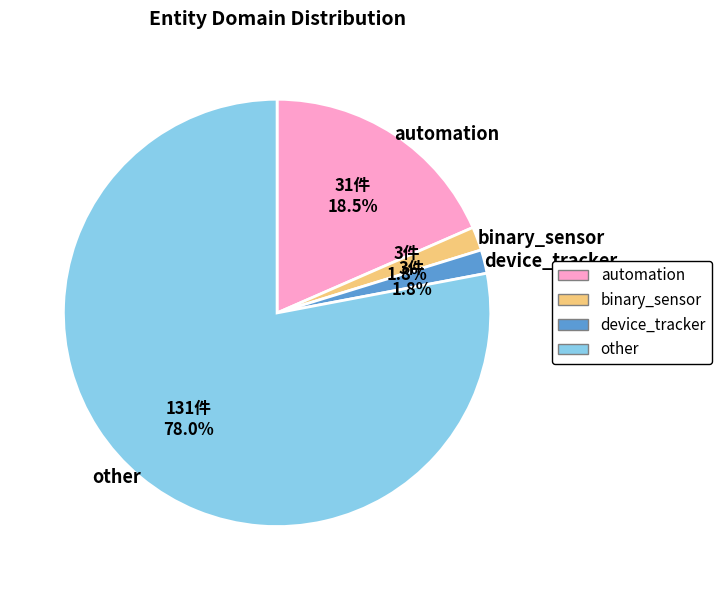

How much of the chart is everything except device_tracker?

98.2%